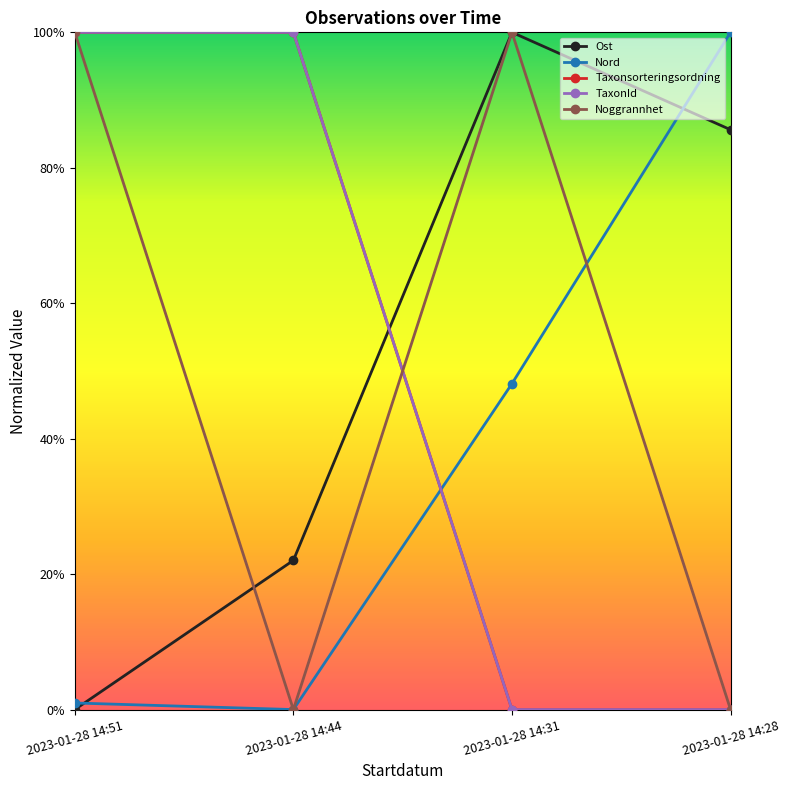

Reading left to right, extract all data points from this chart.

Ost: 0.0	0.2	1.0	0.9
Nord: 0.0	0.0	0.5	1.0
Taxonsorteringsordning: 1.0	1.0	0.0	0.0
TaxonId: 1.0	1.0	0.0	0.0
Noggrannhet: 1.0	0.0	1.0	0.0